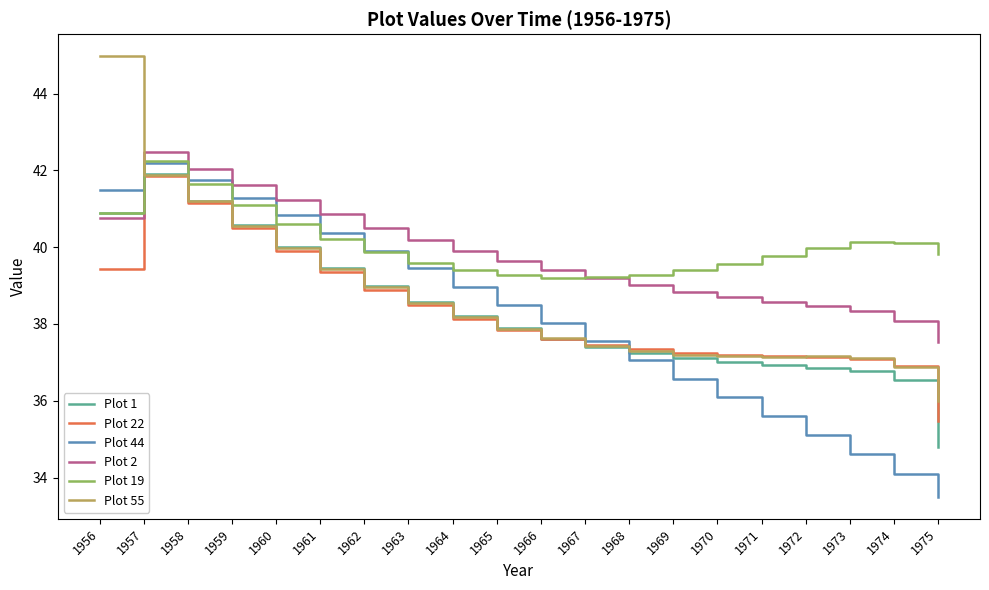

What is the highest value of the Plot 55 series?

45.0